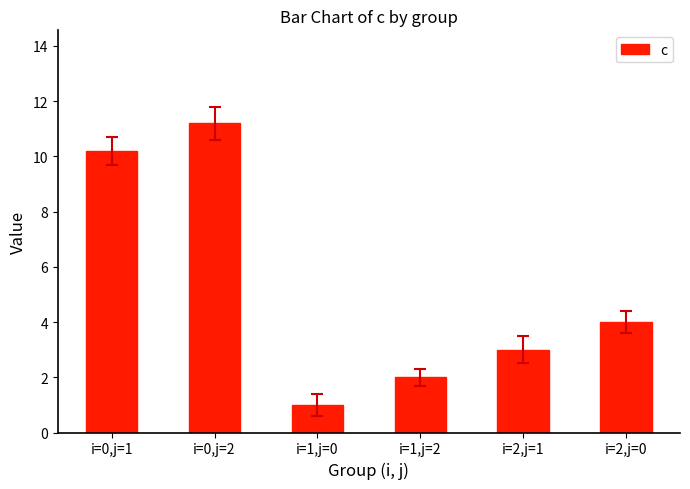

Reading left to right, transcribe all the data shown in this chart.

10.2	11.2	1.0	2.0	3.0	4.0